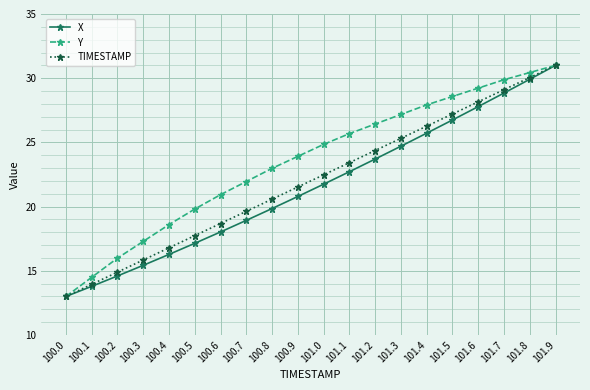

Reading left to right, what are all the values shown in this chart?

X: 100.0=13.0	100.1=13.8	100.2=14.6	100.3=15.4	100.4=16.3	100.5=17.1	100.6=18.0	100.7=18.9	100.8=19.8	100.9=20.8	101.0=21.7	101.1=22.7	101.2=23.7	101.3=24.7	101.4=25.7	101.5=26.7	101.6=27.8	101.7=28.8	101.8=29.9	101.9=31.0
Y: 100.0=13.0	100.1=14.5	100.2=16.0	100.3=17.3	100.4=18.6	100.5=19.8	100.6=20.9	100.7=22.0	100.8=23.0	100.9=23.9	101.0=24.8	101.1=25.7	101.2=26.4	101.3=27.2	101.4=27.9	101.5=28.6	101.6=29.2	101.7=29.9	101.8=30.4	101.9=31.0
TIMESTAMP: 100.0=13.0	100.1=13.9	100.2=14.9	100.3=15.8	100.4=16.8	100.5=17.7	100.6=18.7	100.7=19.6	100.8=20.6	100.9=21.5	101.0=22.5	101.1=23.4	101.2=24.4	101.3=25.3	101.4=26.3	101.5=27.2	101.6=28.2	101.7=29.1	101.8=30.1	101.9=31.0